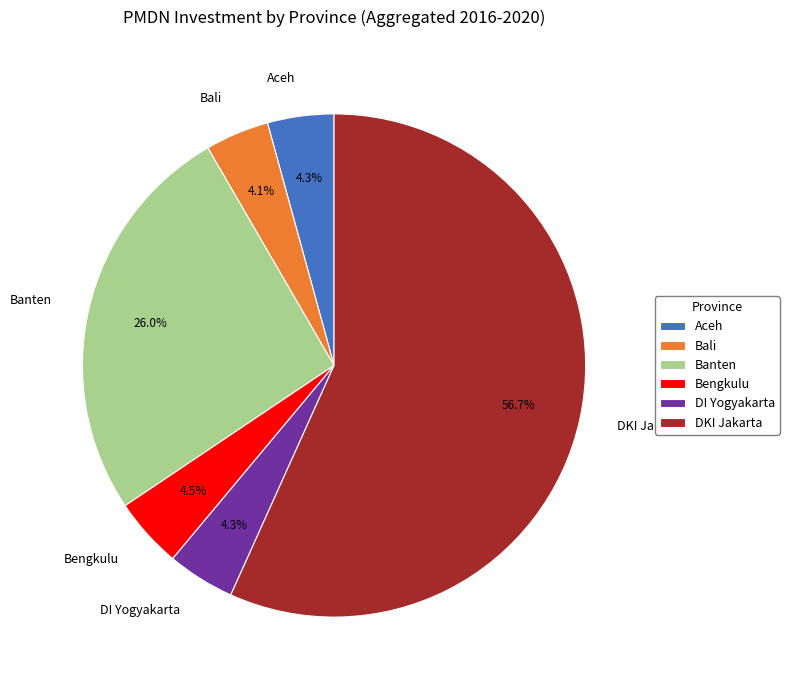

Is the sum of Banten and DI Yogyakarta greater than half?

No